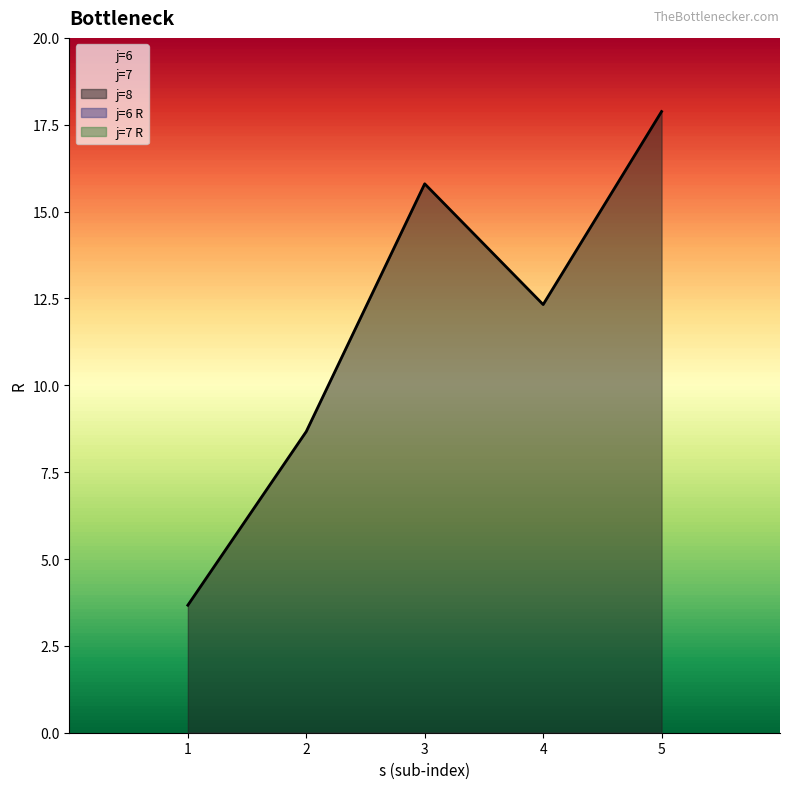

Does the chart have visible grid lines?

No